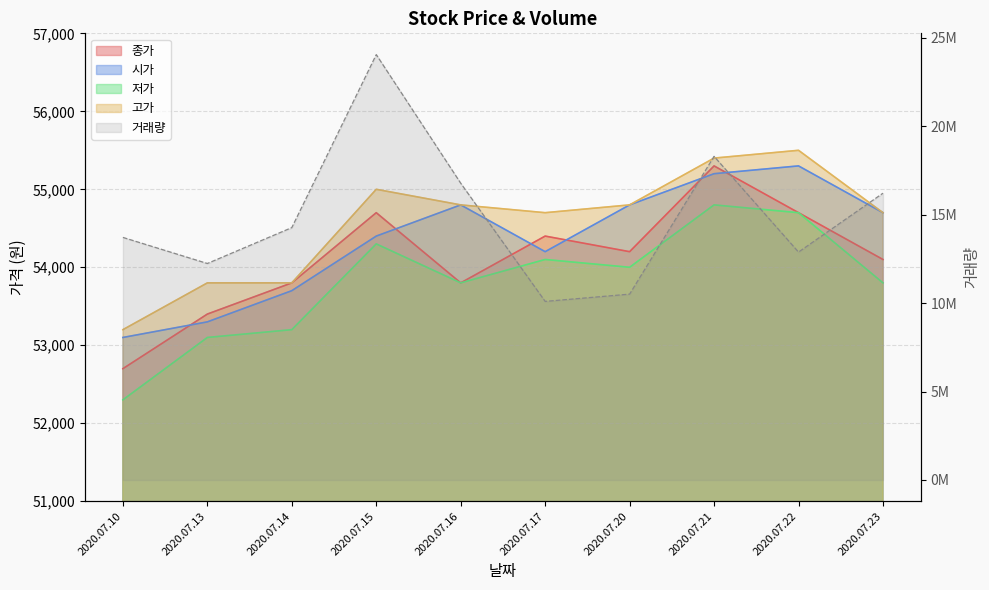

Rank the series at 2020.07.23 from lowest to highest value.

저가, 종가, 시가, 고가, 거래량